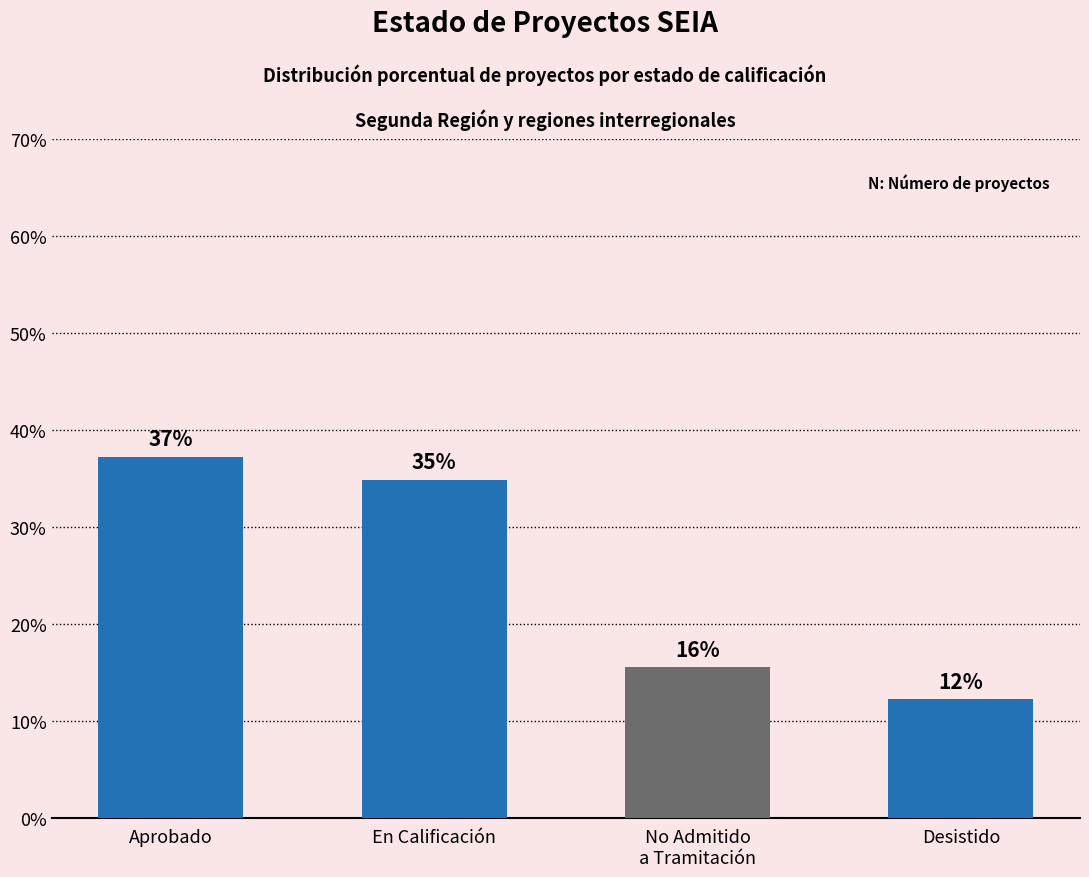

What is the difference between the values at Aprobado and En Calificación?

2.4